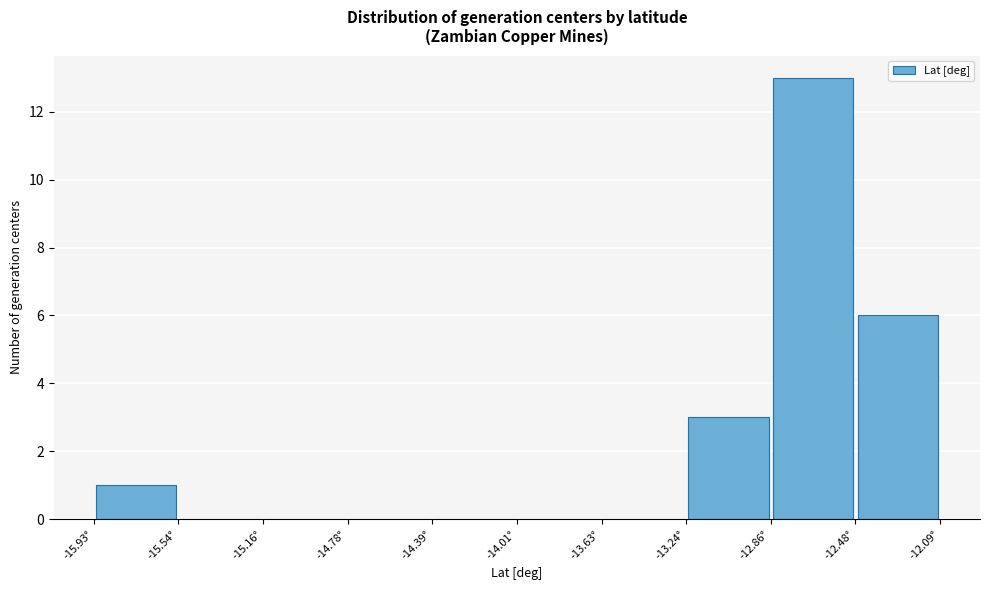

What is the height of the bar covering -12.85 to -12.50 on the x-axis? Neither the bar edges nor the heights are printed on the chart, so give them approximately, as read against the axes.

13